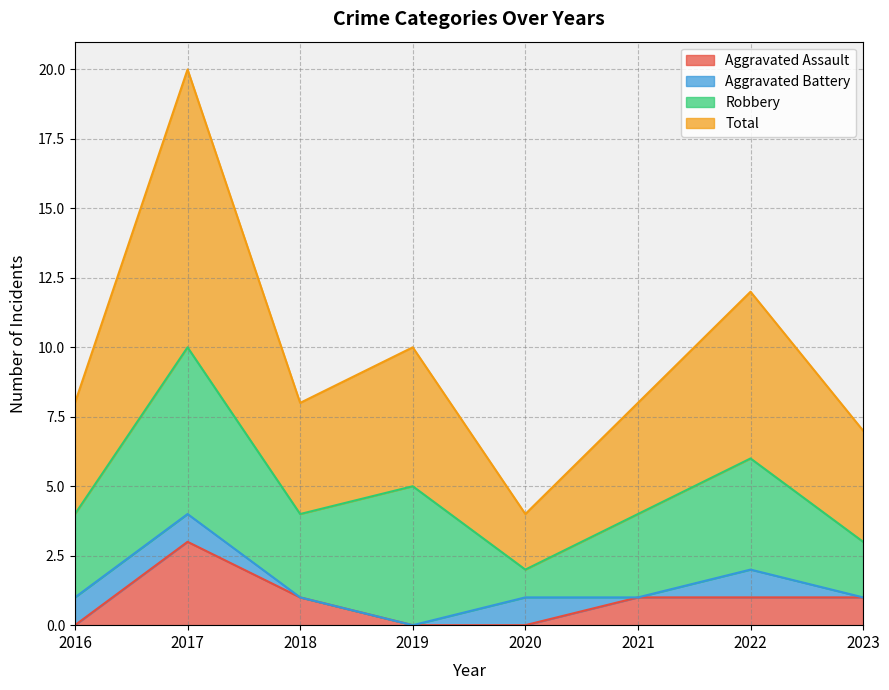

What is the difference between the Aggravated Assault values at 2017 and 2022?

2